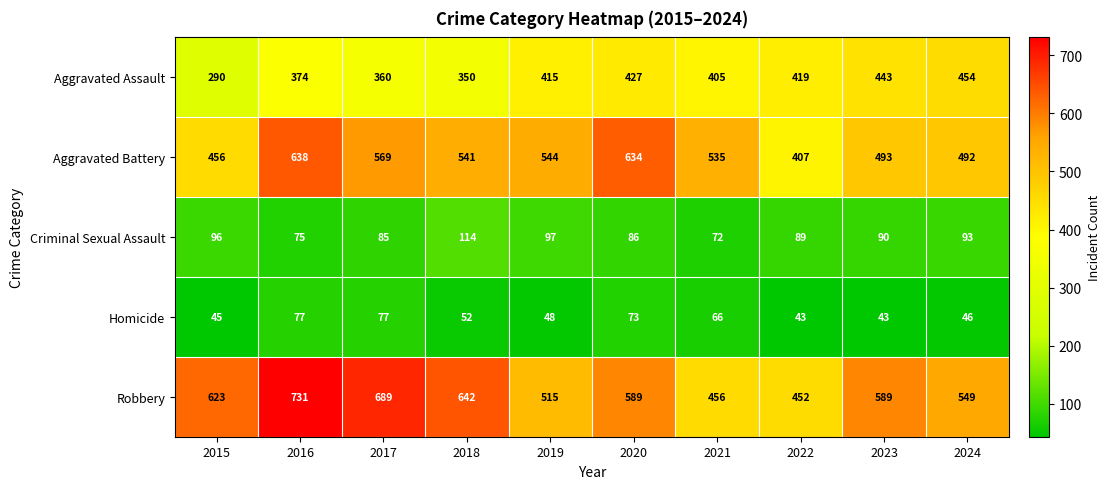

The value of Robbery at 2019 is 866. True or false?

False